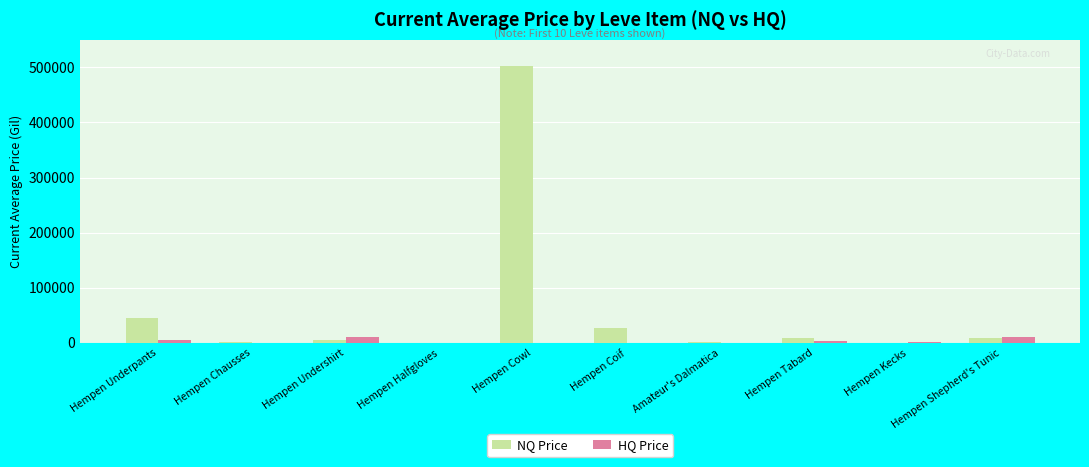

At which category does the chart reach its peak across all series?

Hempen Cowl